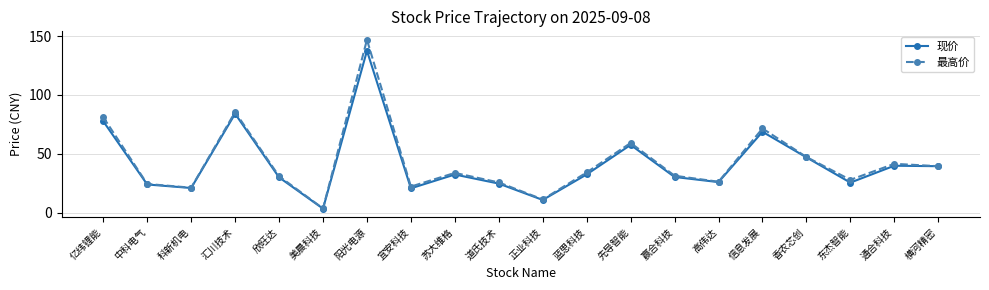

At which label does 最高价 reach its minimum?

美晨科技